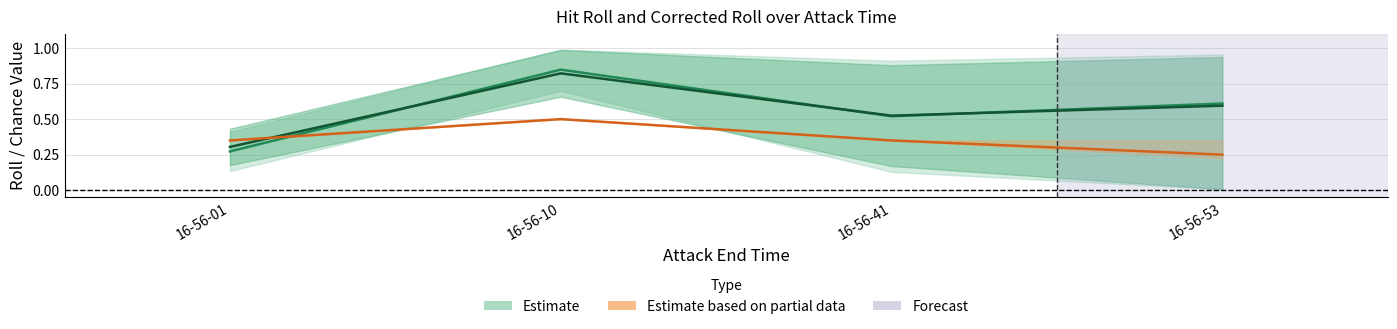

How many lines are shown in the chart?

3